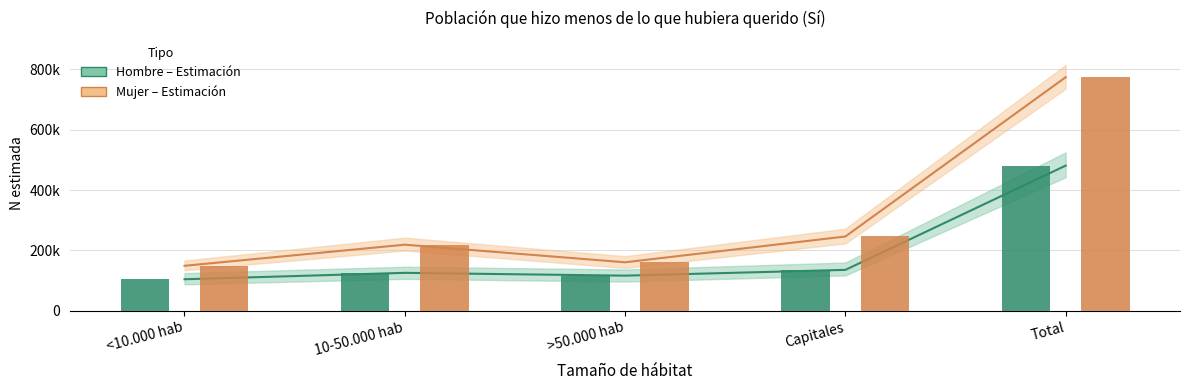

Between Total and 10-50.000 hab, which is larger?

Total